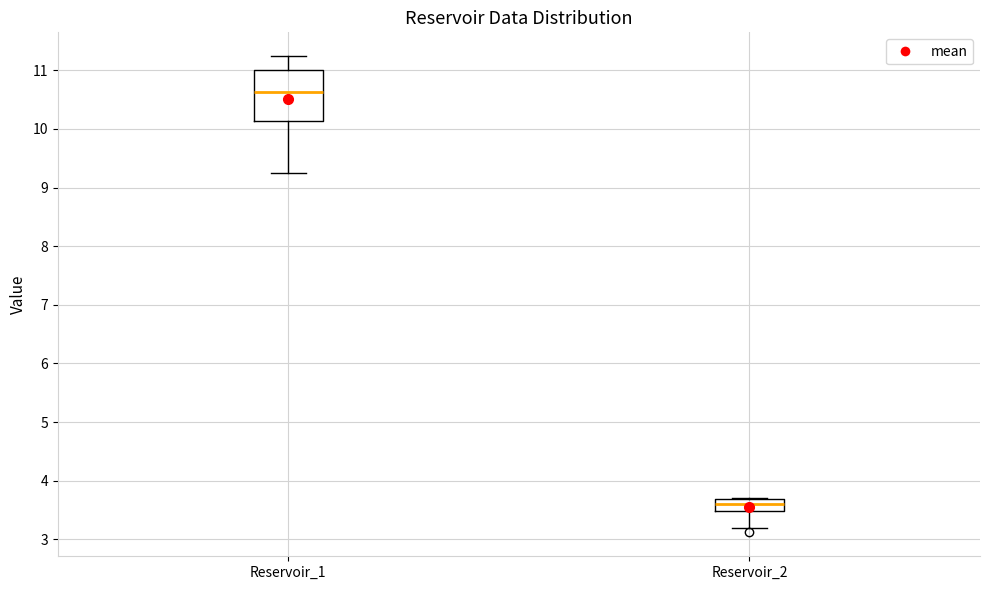

Reading left to right, transcribe this box plot: for each box, give where its median line is, the range the box spans, and where its two whiskers end, as read against the y-axis. The values are not printed on the chart, so give them approximately, as read against the axis.

Reservoir_1: median 10.6, box 10.1 to 11.0, whiskers 9.2 to 11.2
Reservoir_2: median 3.6, box 3.5 to 3.7, whiskers 3.2 to 3.7